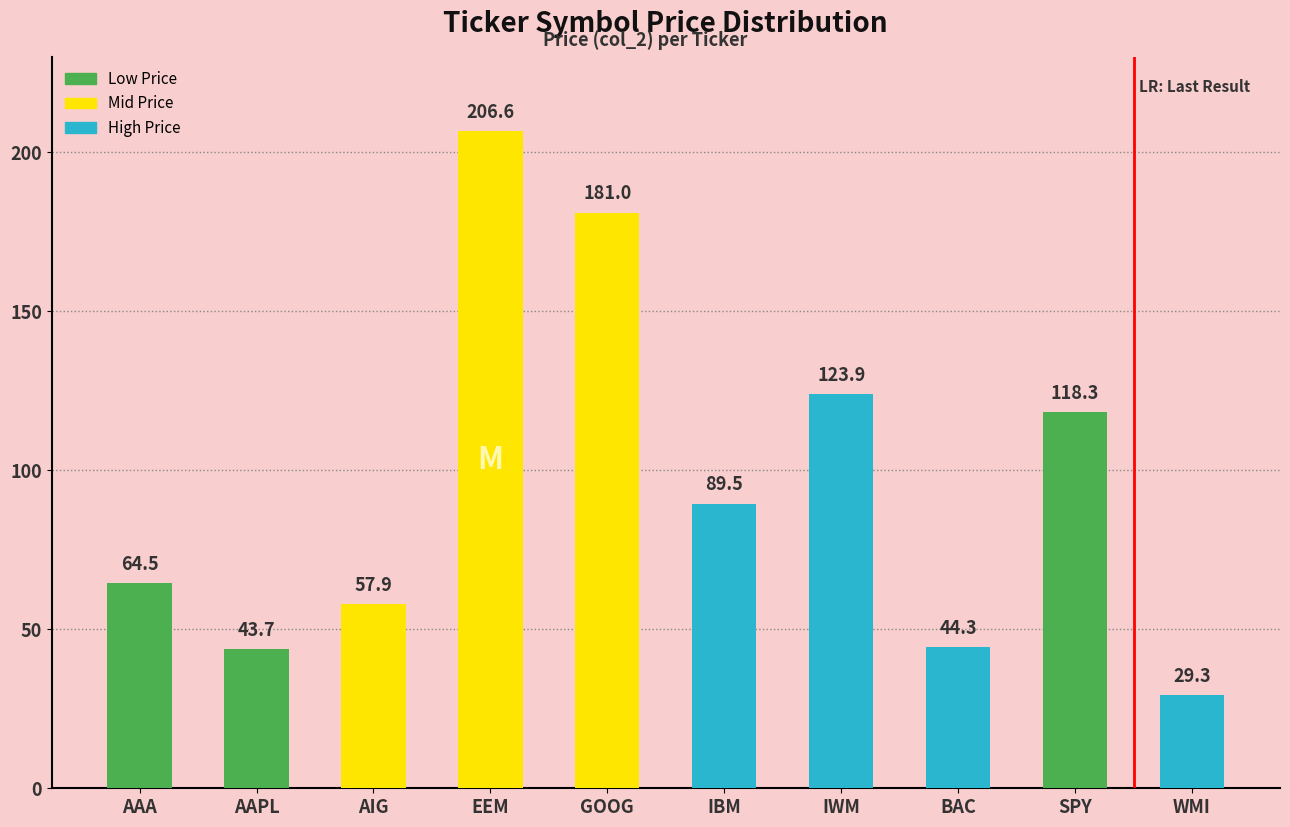

Reading left to right, what are all the values shown in this chart?

AAA=64.5	AAPL=43.7	AIG=57.9	EEM=206.6	GOOG=181.0	IBM=89.5	IWM=123.9	BAC=44.3	SPY=118.3	WMI=29.3